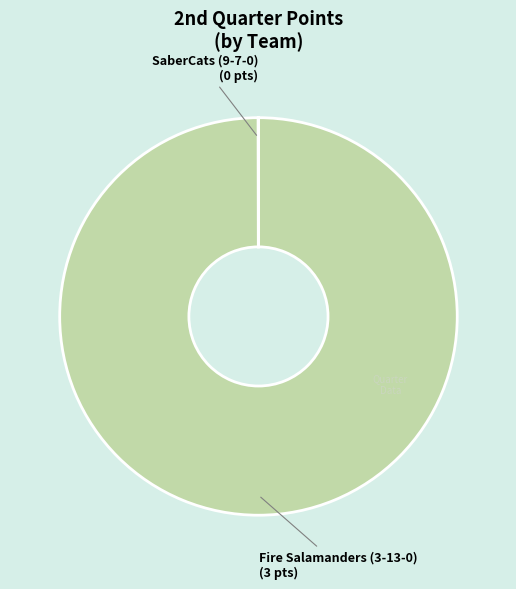

True or false: Fire Salamanders (3-13-0) accounts for 85% of the total.

False